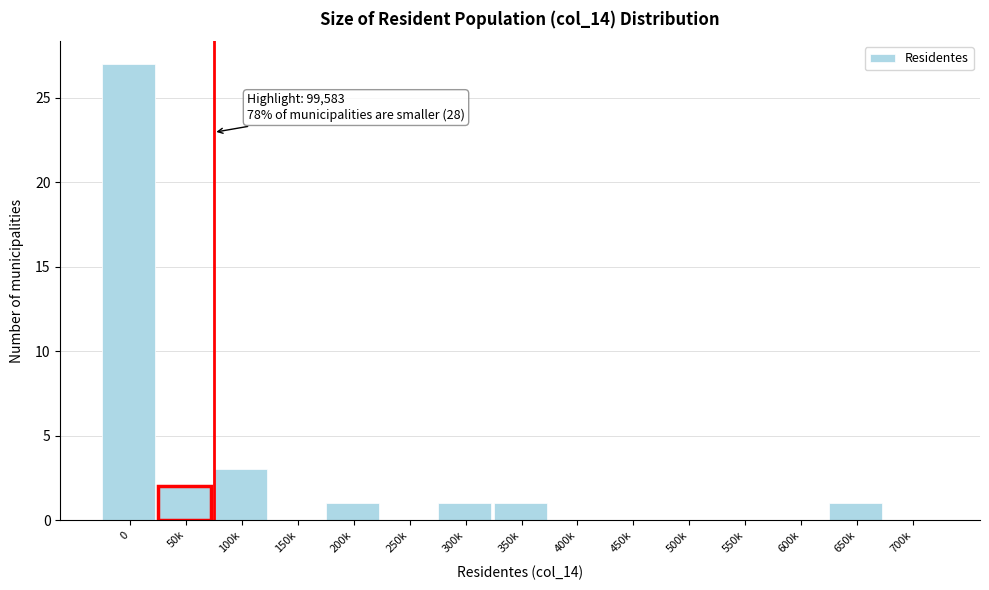

Reading left to right, transcribe all the data shown in this chart.

0=27	50k=2	100k=3	150k=0	200k=1	250k=0	300k=1	350k=1	400k=0	450k=0	500k=0	550k=0	600k=0	650k=1	700k=0